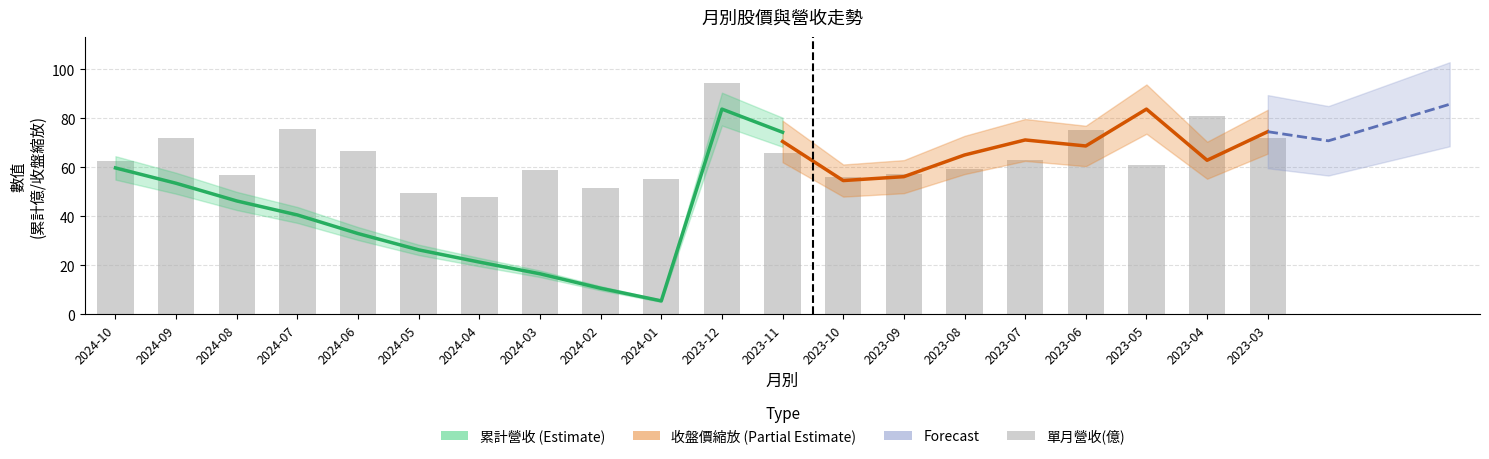

The 累計營收(億) series shows 95.7 at 2023-08. True or false?

False